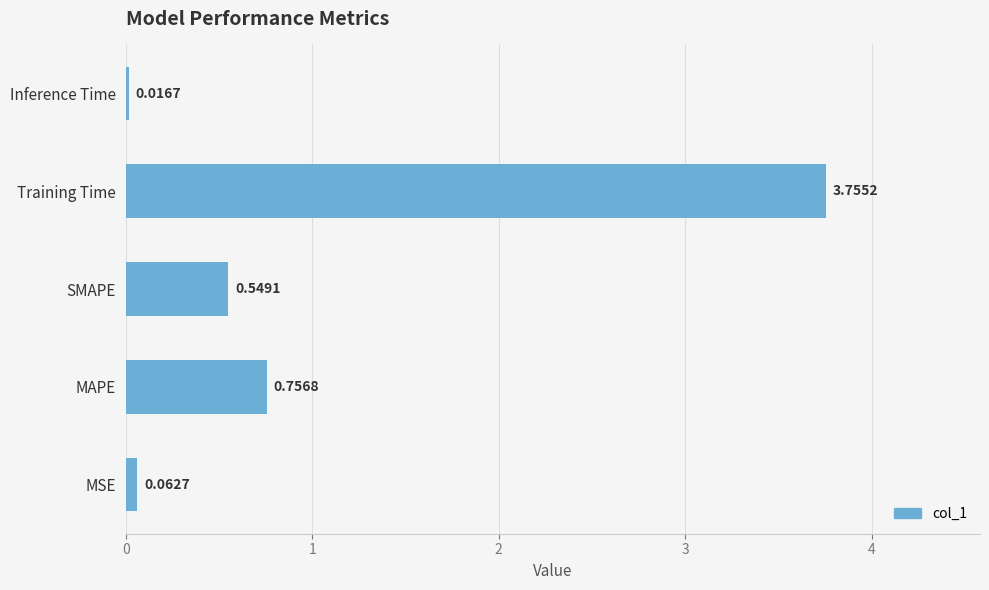

At which category does the chart reach its minimum across all series?

Inference Time